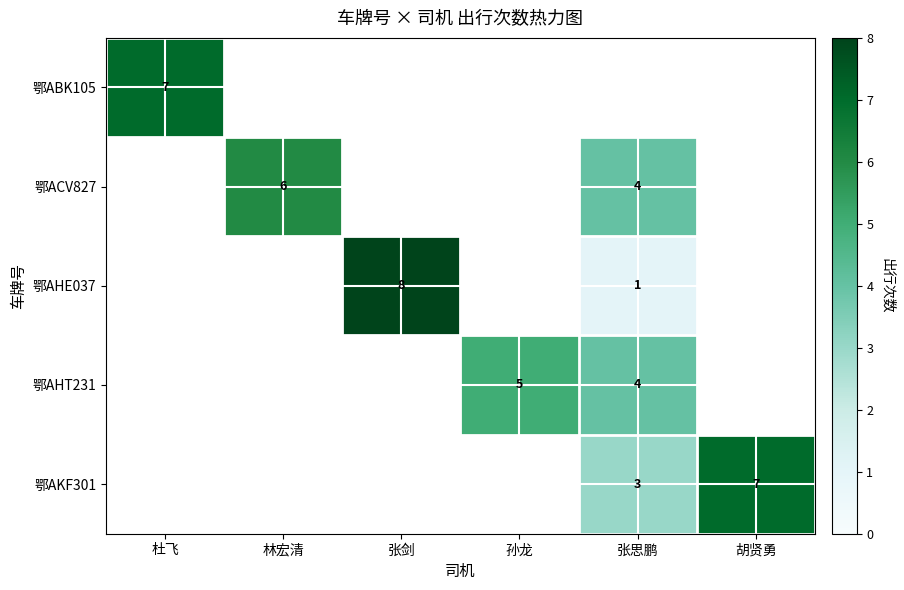

The 鄂AHE037 series shows 1 at 张思鹏. True or false?

True